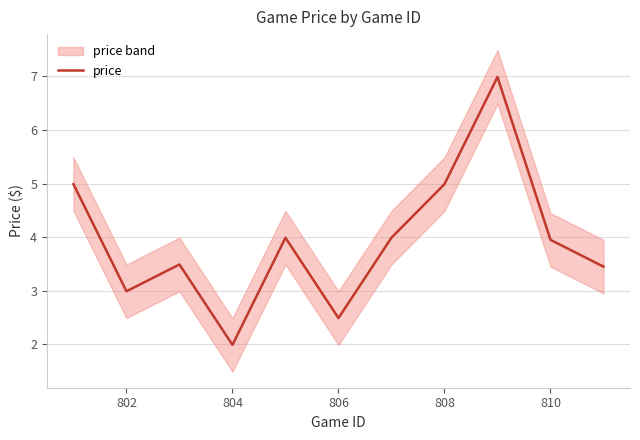

What is the minimum value shown in the chart?

2.0